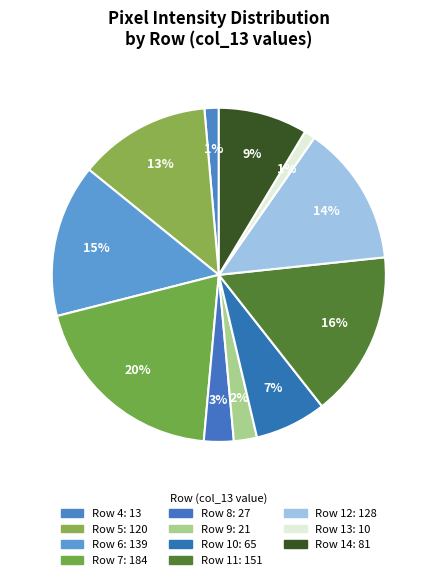

How many slices are in this pie chart?

11